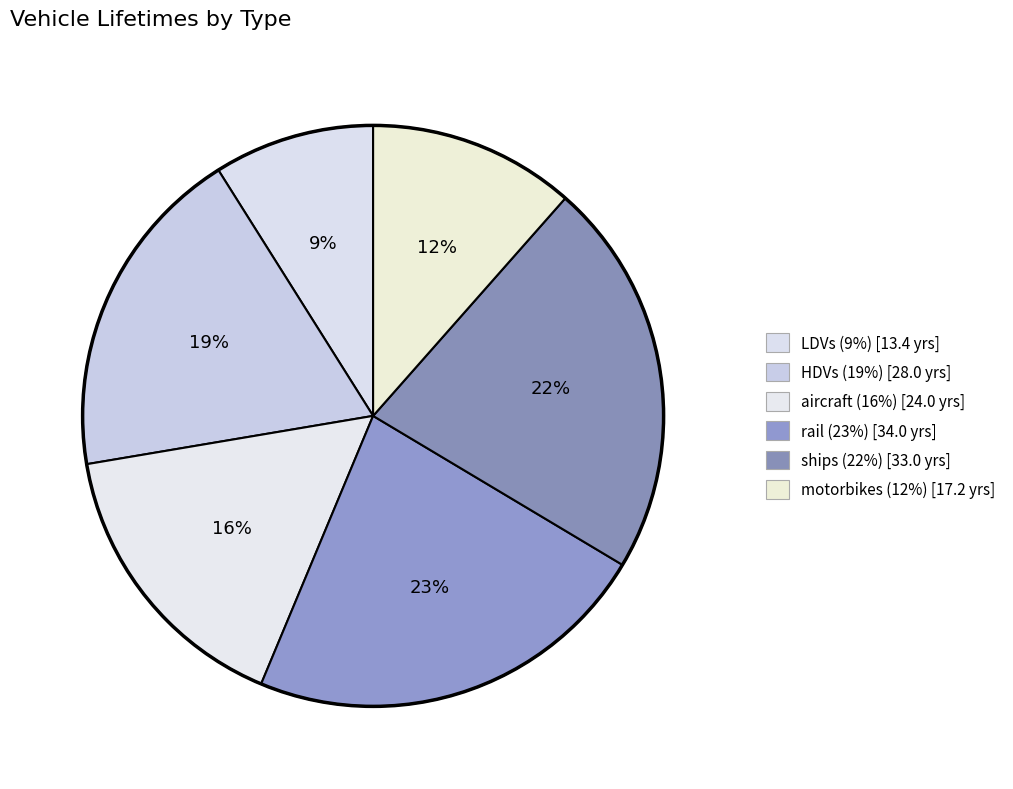

Which slice is the smallest?

LDVs